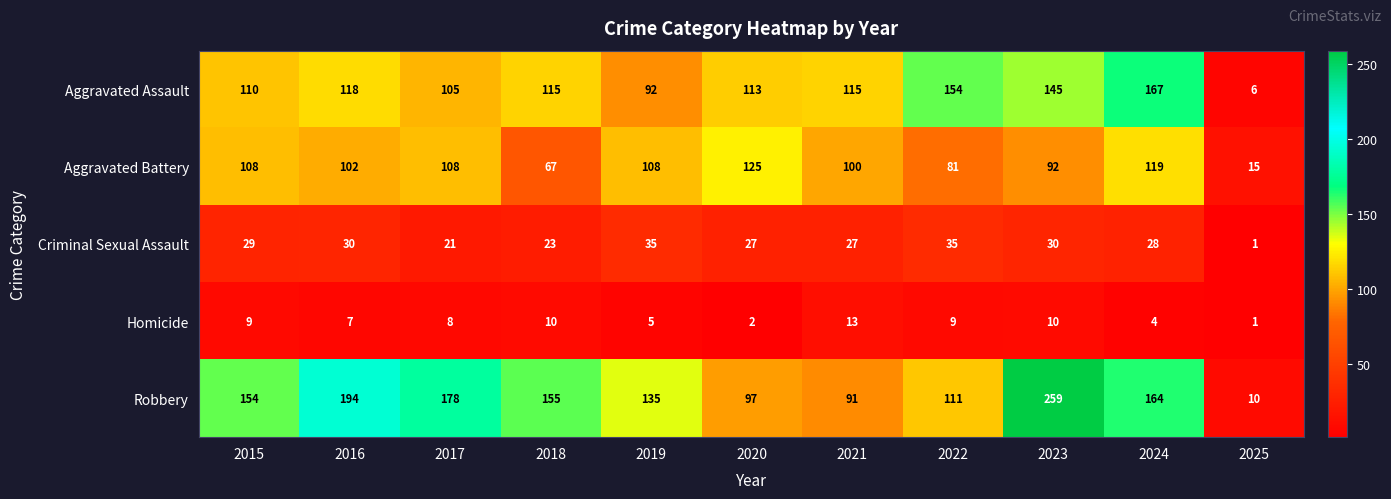

What is the difference between the highest and lowest values at 2017?

170